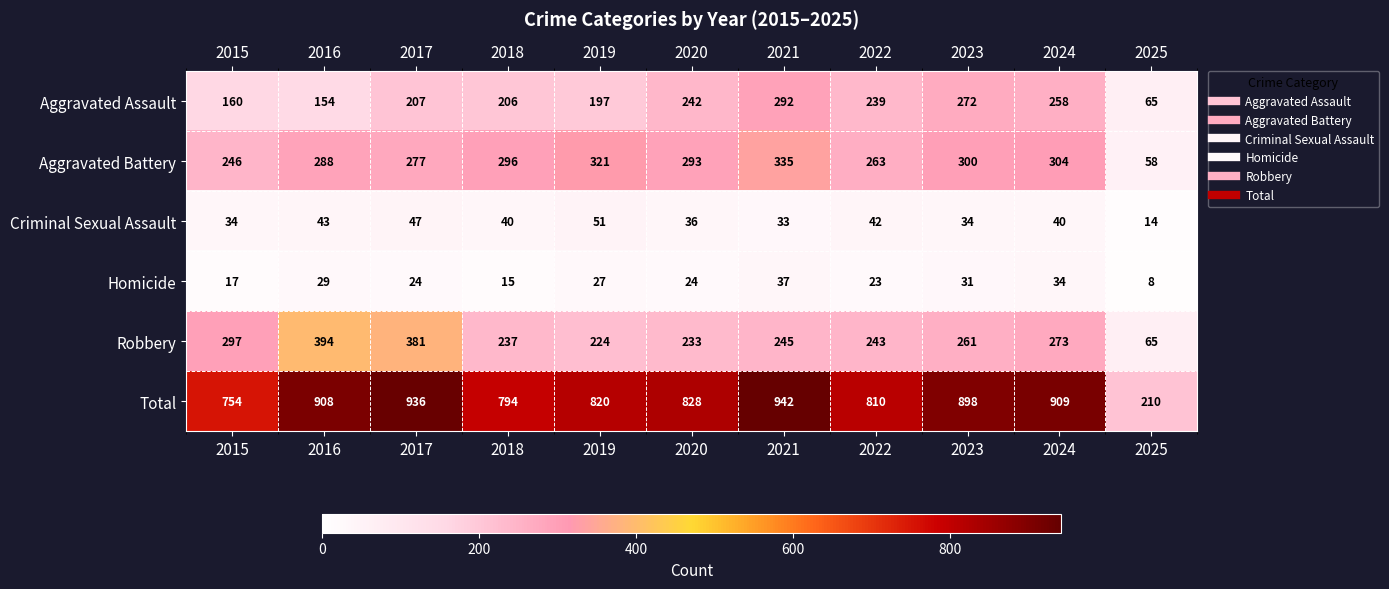

What is the spread (max minus min) of values at 2022?

787